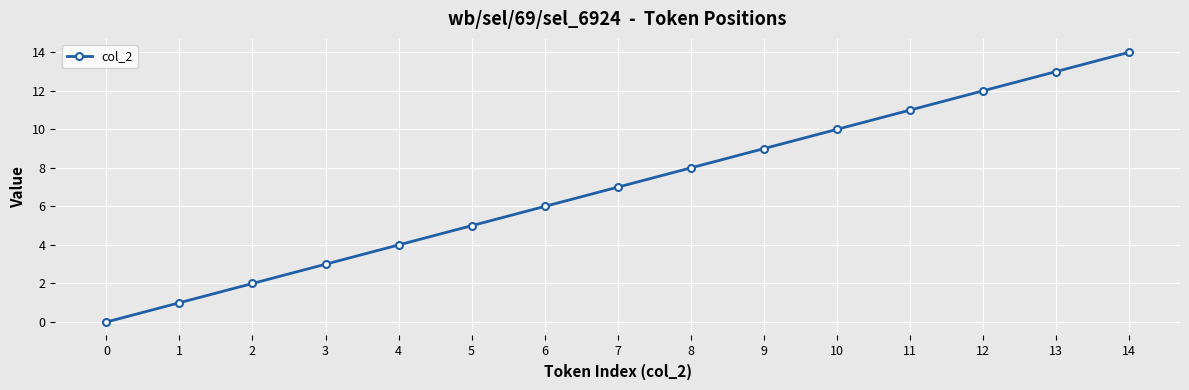

The chart shows a value of 15 at 9. True or false?

False